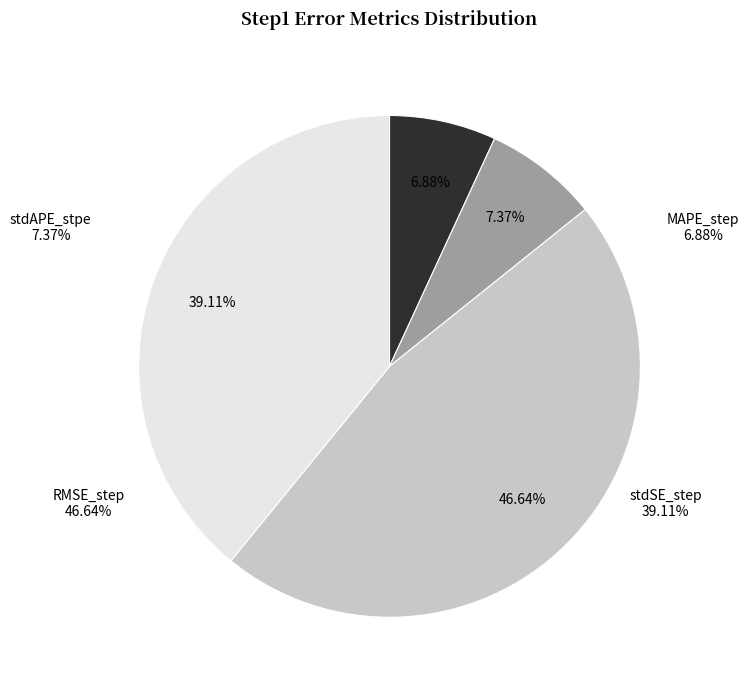

What is the total percentage of MAPE_step and stdSE_step?

46.0%